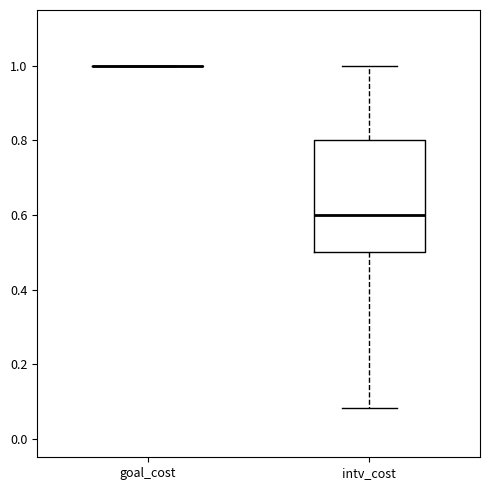

Reading left to right, read every box against the y-axis: the position of its median line, the range the box covers, and the ends of its whiskers. The values are not printed on the chart, so give them approximately, as read against the axis.

goal_cost: box collapsed to a line at 1.00, whiskers 1.00 to 1.00
intv_cost: median 0.60, box 0.50 to 0.80, whiskers 0.08 to 1.00